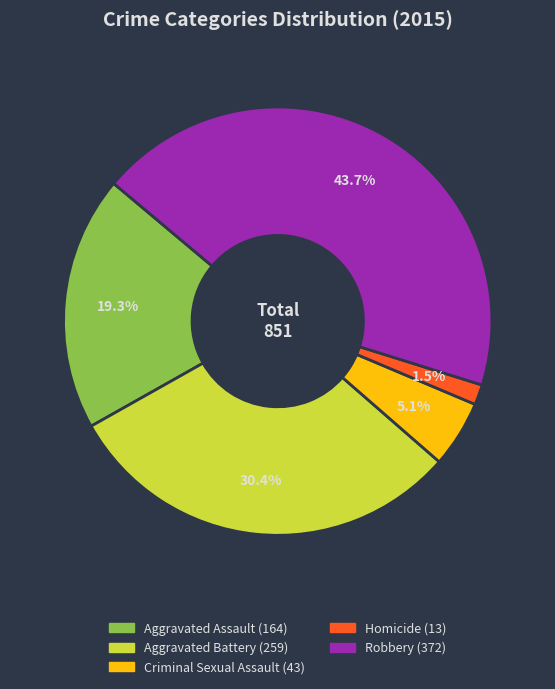

Does Aggravated Assault represent more than half of the total?

No